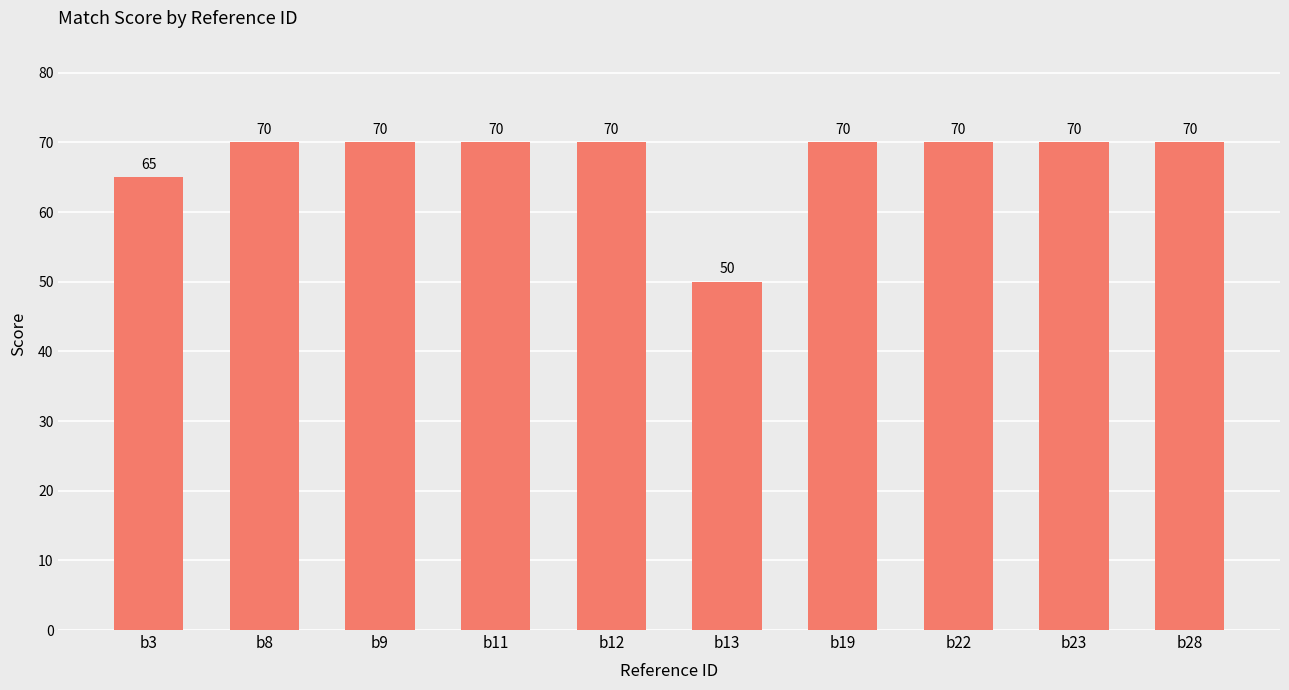

What is the smallest value displayed?

50